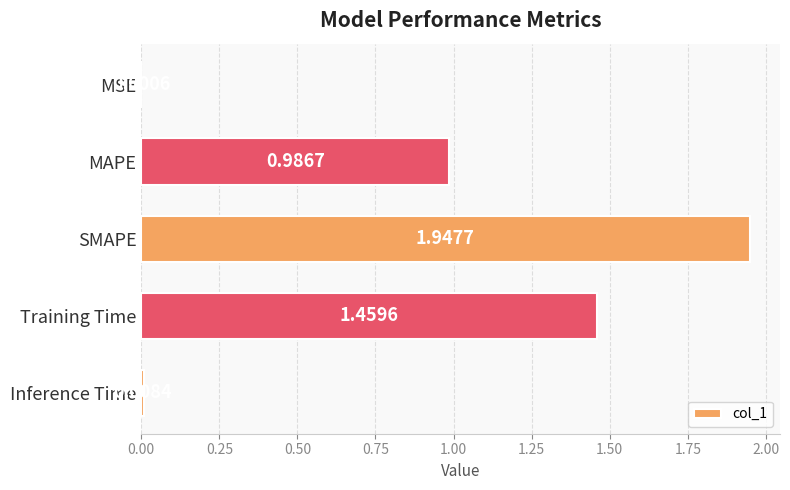

What is the sum of all values?

4.4